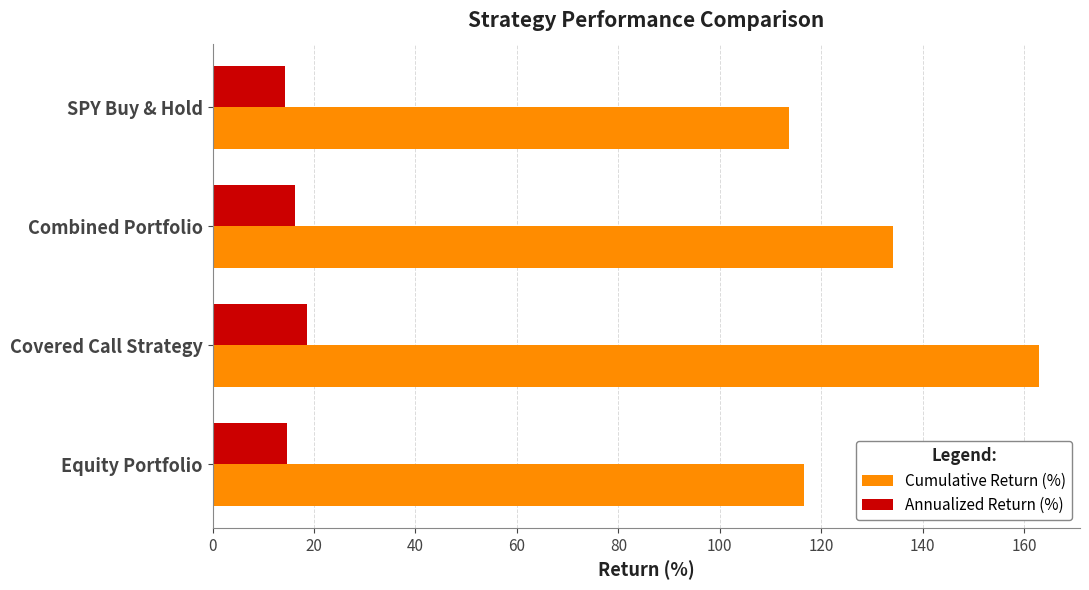

Is it true that Annualized Return (%) equals 14.6 at Equity Portfolio?

True